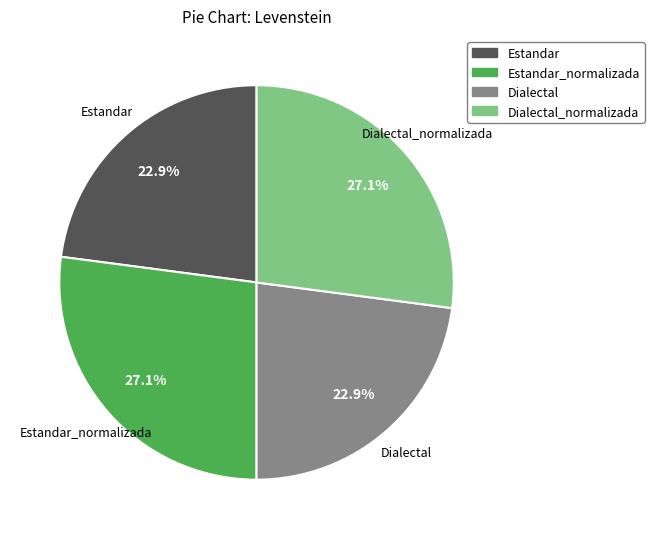

Is there any slice that represents more than half of the pie?

No